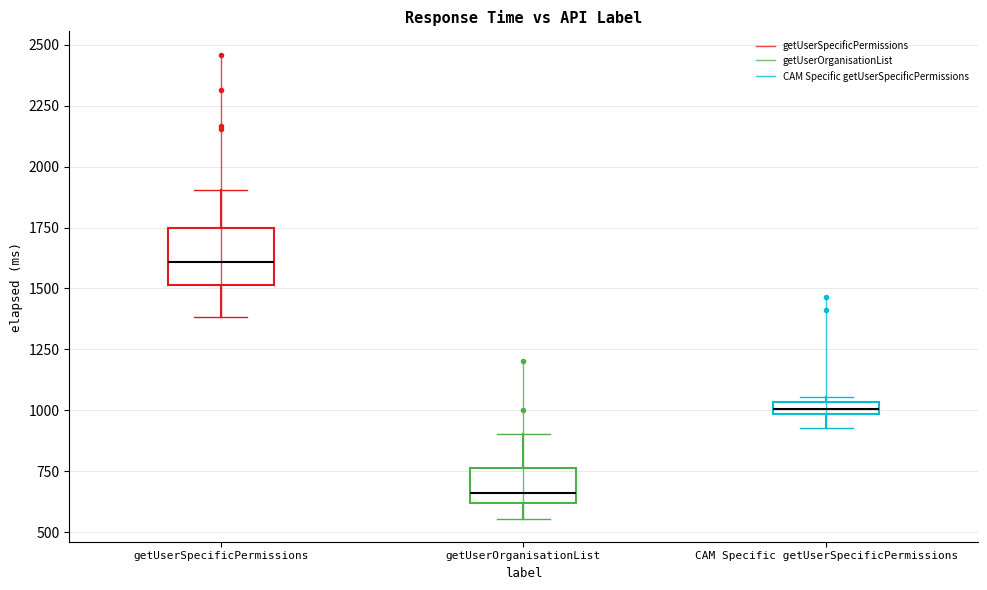

Which box is the tallest, from its lower edge to its upper edge?

getUserSpecificPermissions